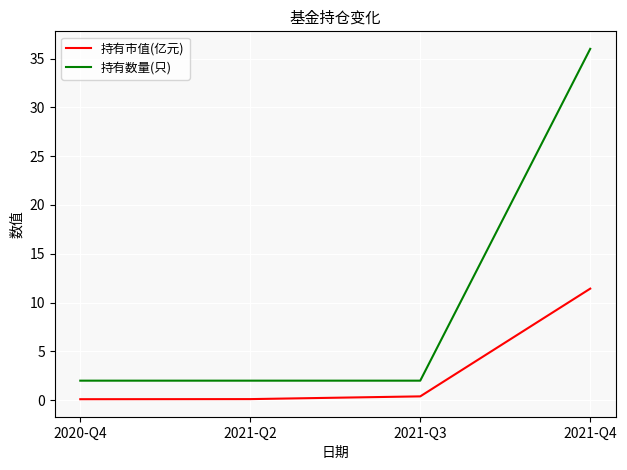

Which series has the widest spread of values?

持有数量(只)